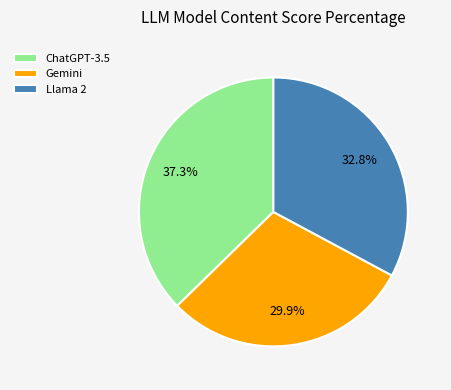

Which slice is the largest?

ChatGPT-3.5